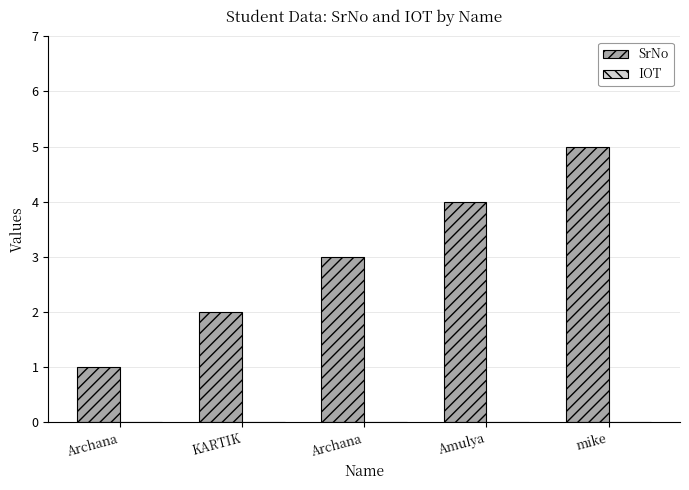

How many values are below 3?

2